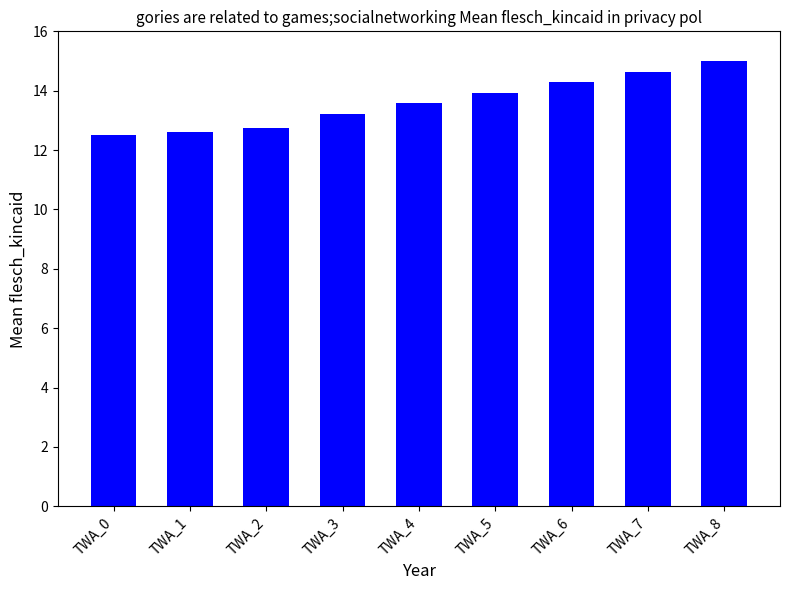

At which category does the chart reach its peak across all series?

TWA_8